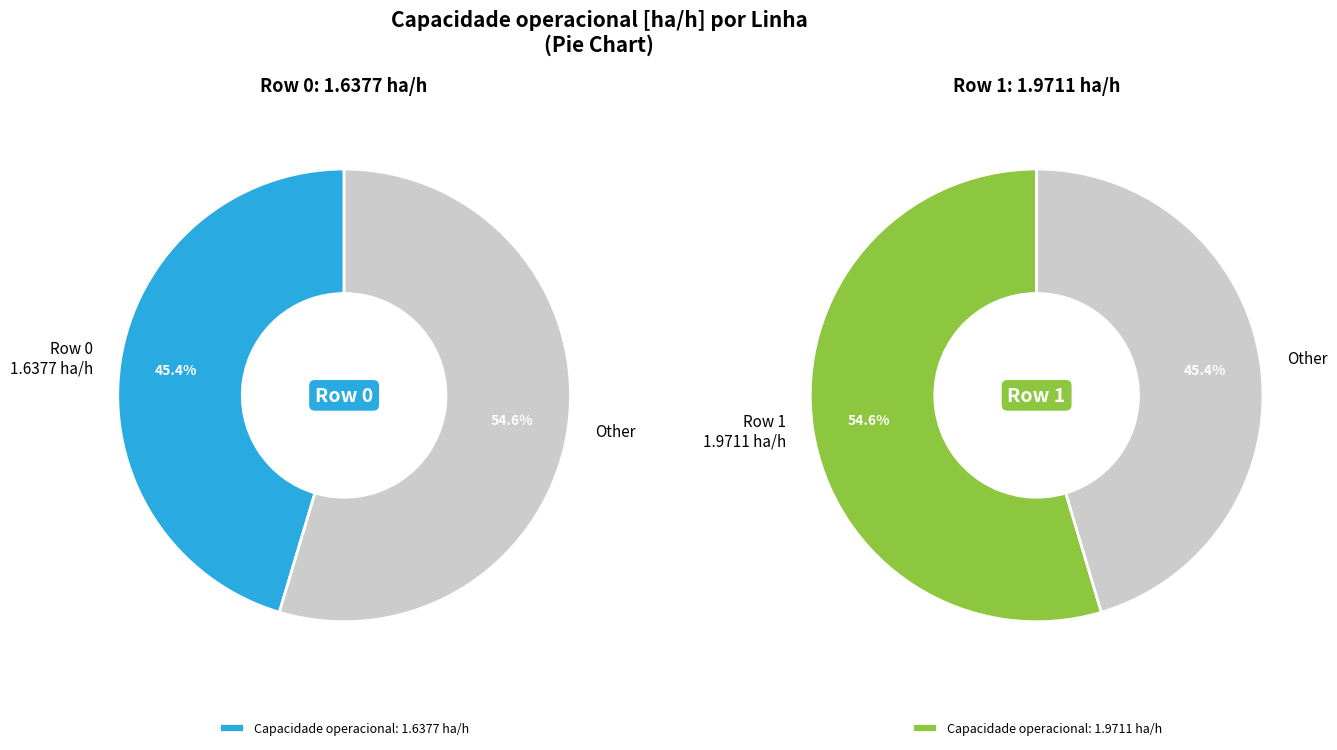

How many segments does this pie chart have?

2